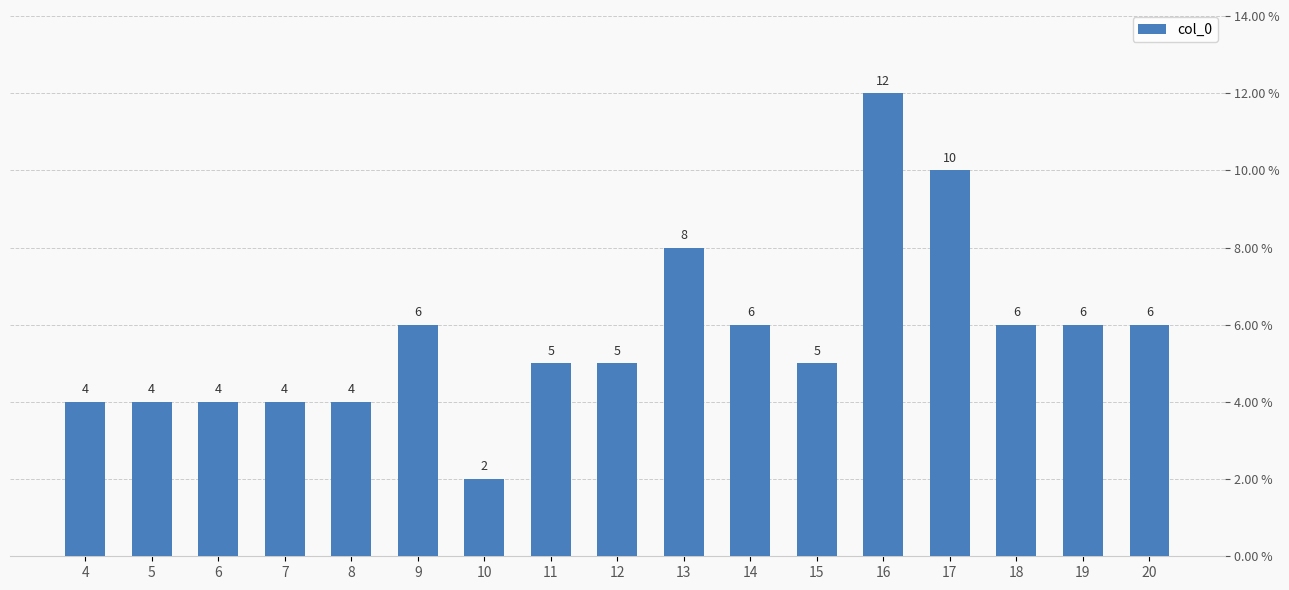

How many series are shown in this chart?

1